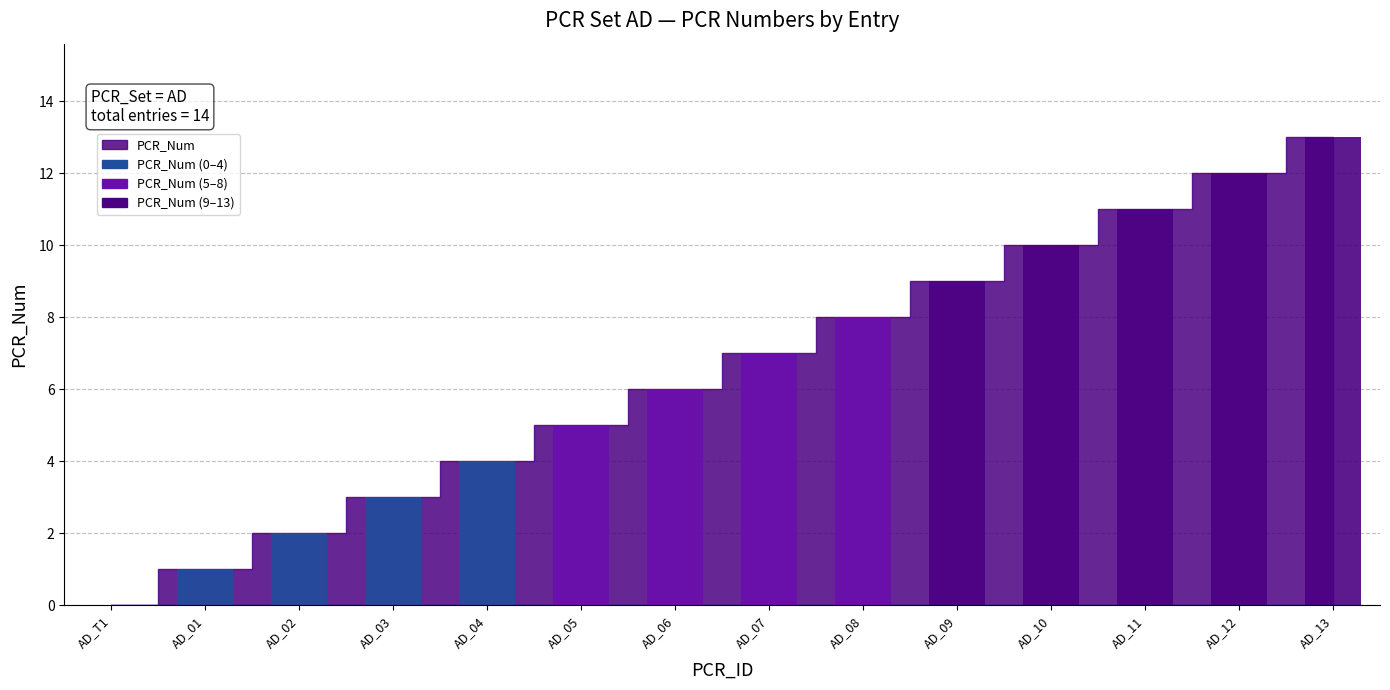

What is the ratio of the value at 9 to the value at 4?

2.2